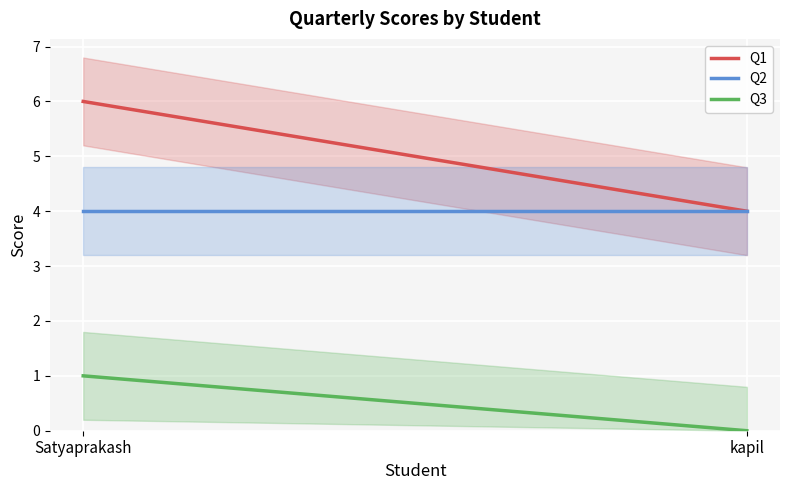

At how many categories does at least one series exceed 0?

2